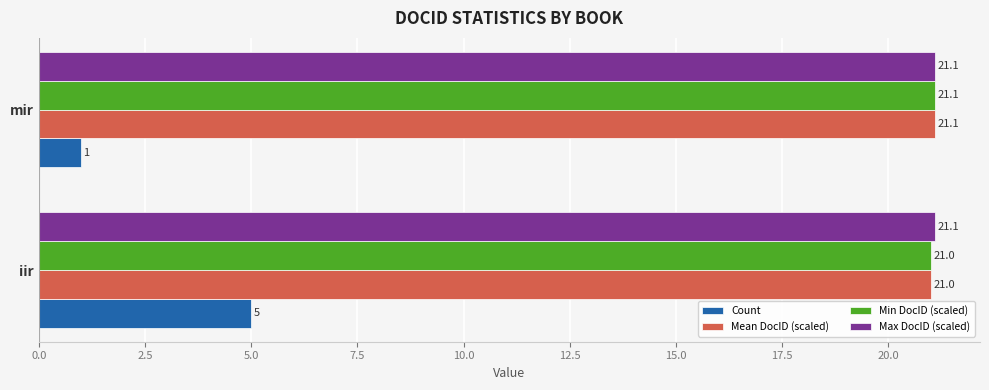

Rank the categories by Count value from lowest to highest.

mir, iir